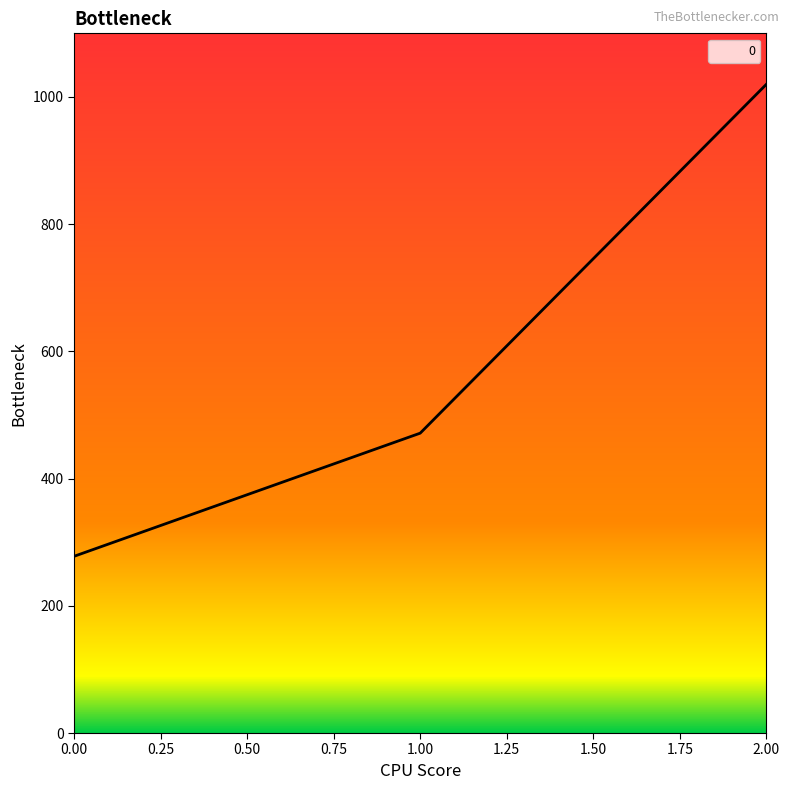

Reading right to left, list all the values displayed in this chart.

1020.0	471.4	277.8